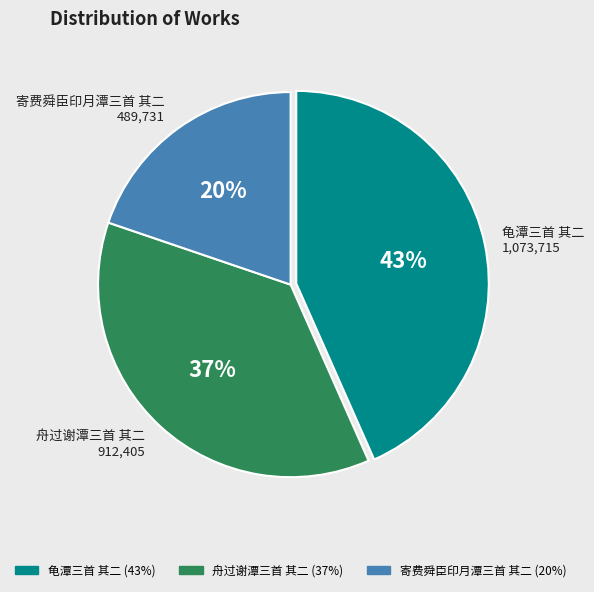

How many slices are in this pie chart?

3